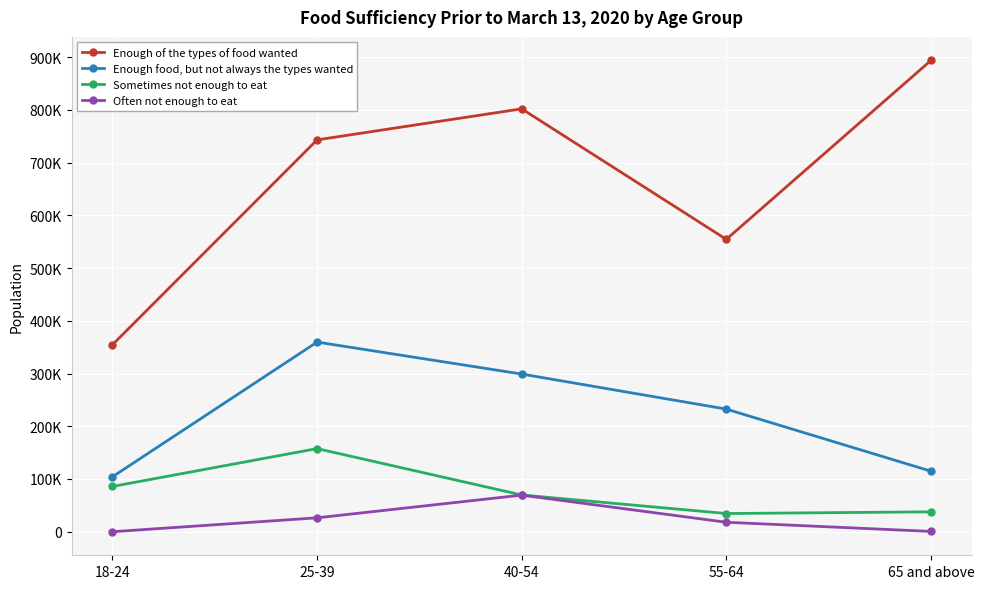

Is this an area chart (filled region under the line)?

No